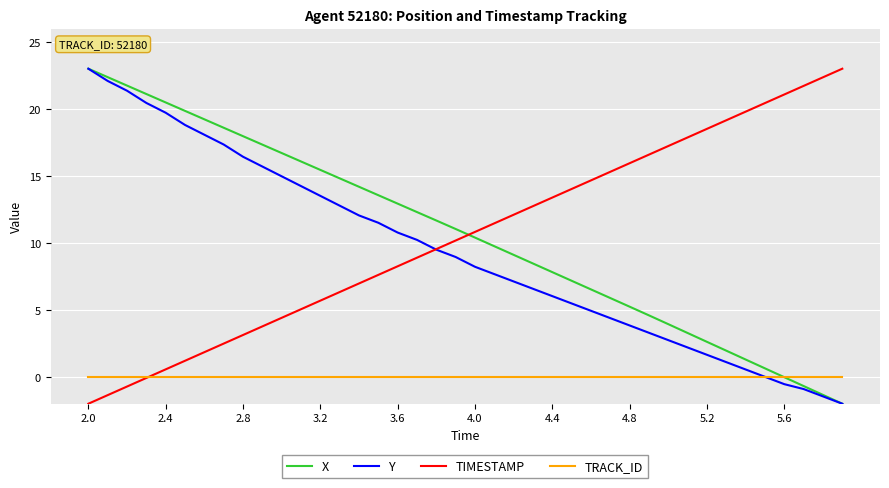

What is the smallest value displayed?

-2.0